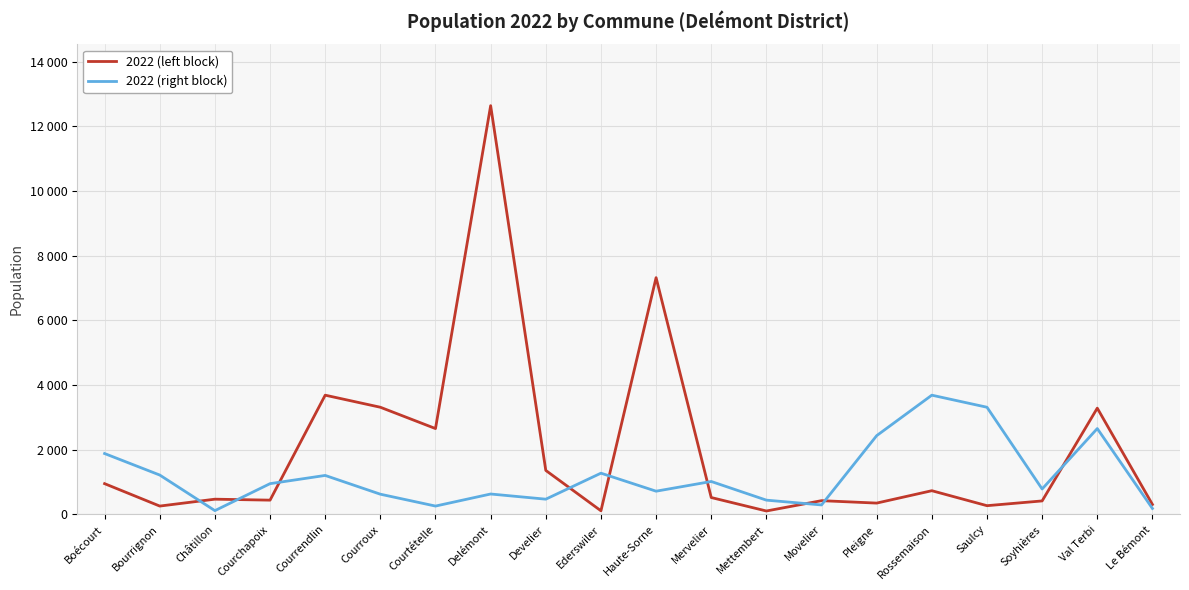

True or false: 2022 (left block) has more than 1 interior local peaks.

True